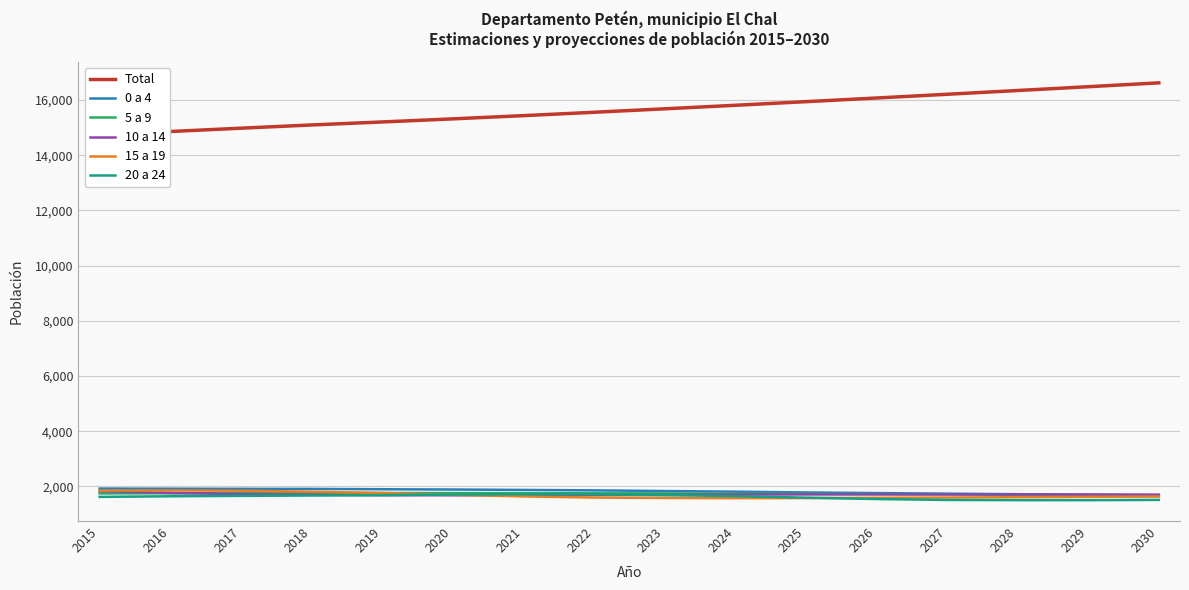

Which series changed the most between 2017 and 2028?

Total